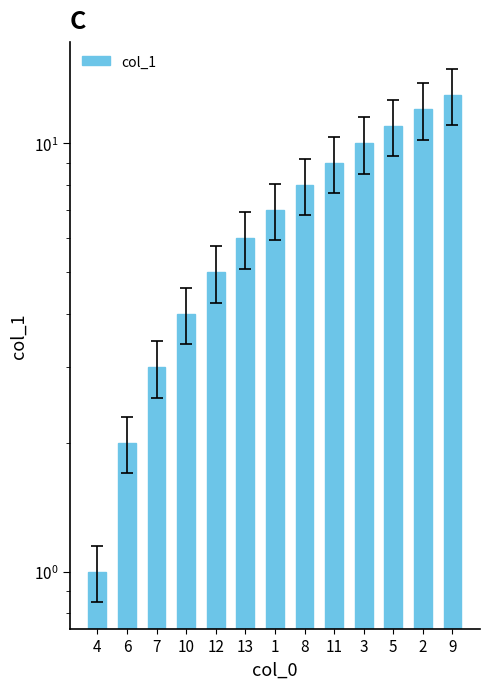

What is the value of the 12th bar from the left?

12